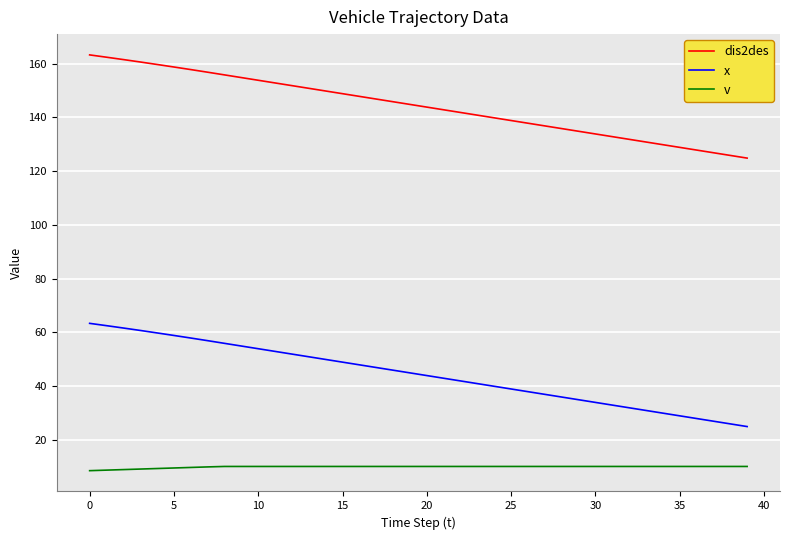

What is the maximum value shown in the chart?

163.3